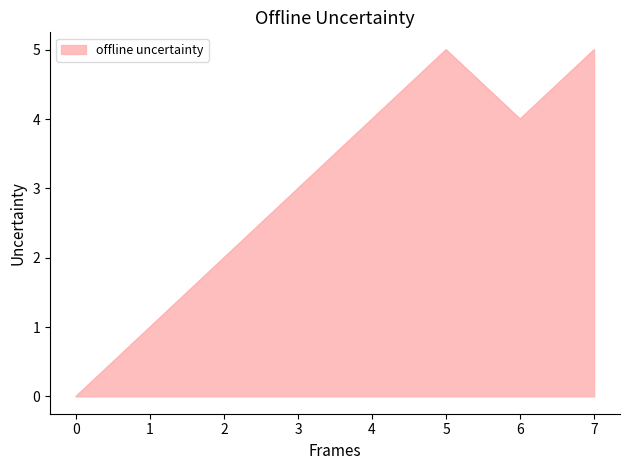

Which category has the lowest value across all series?

0